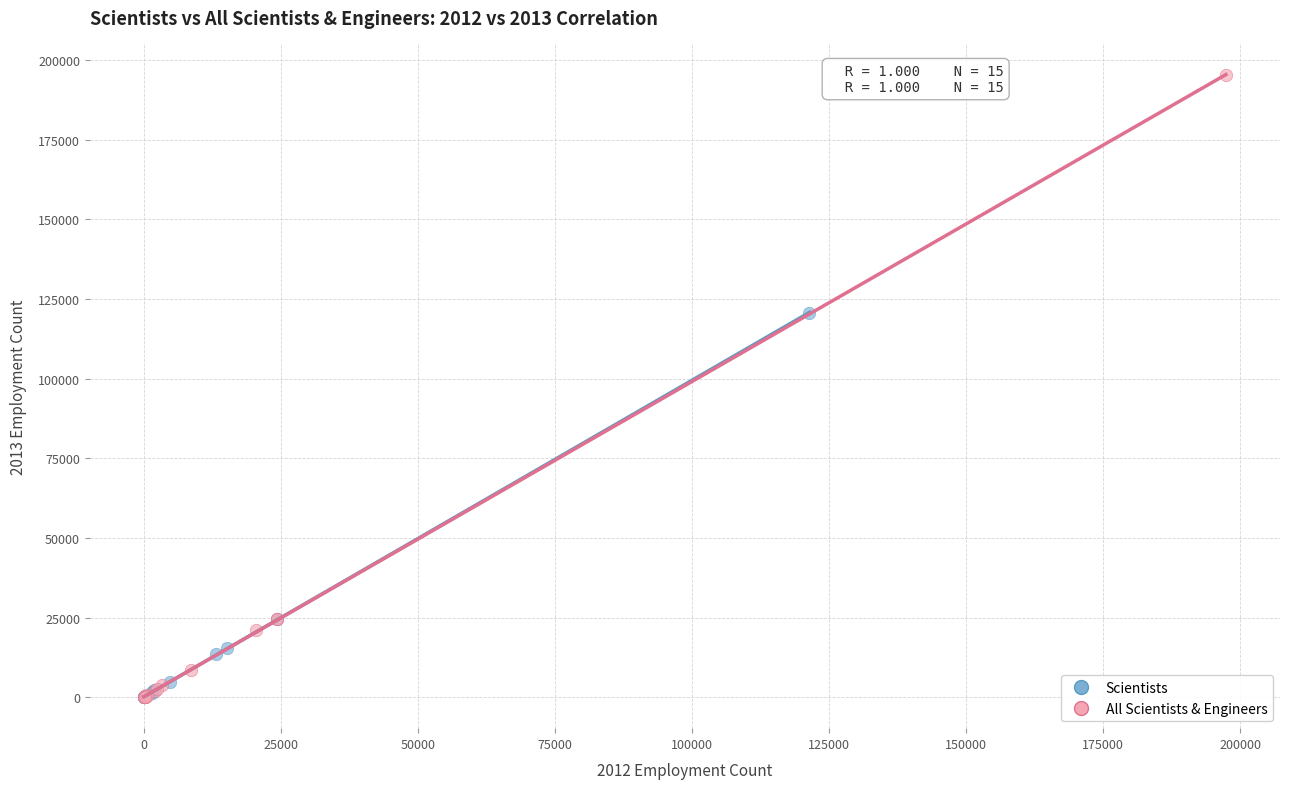

Which series contains the highest Y value?

All Scientists & Engineers